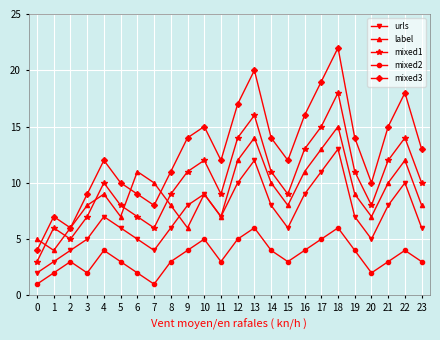

In urls, how many points are lower than both neighbors (excluding endpoints)?

4